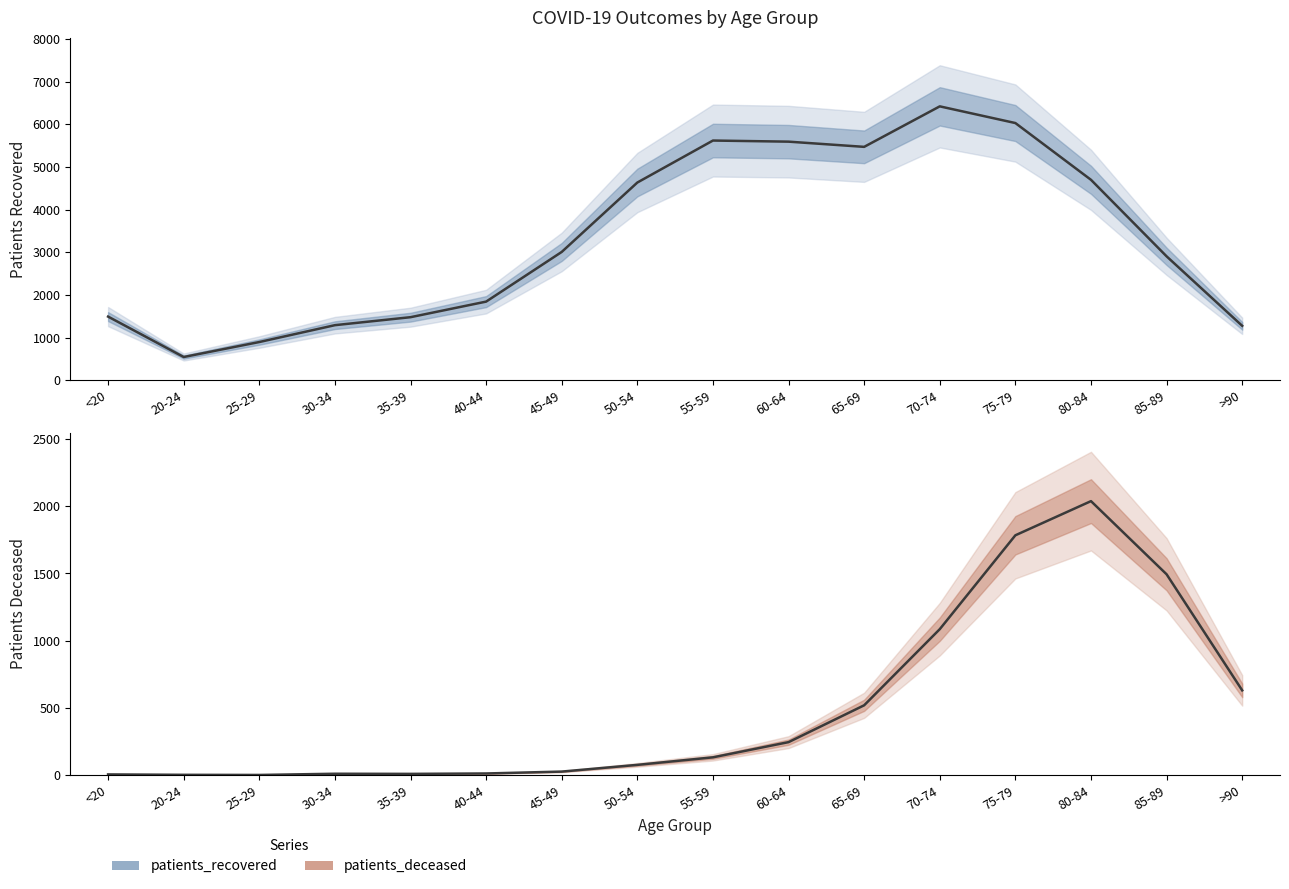

Which series changed the most between 60-64 and 75-79?

patients_deceased